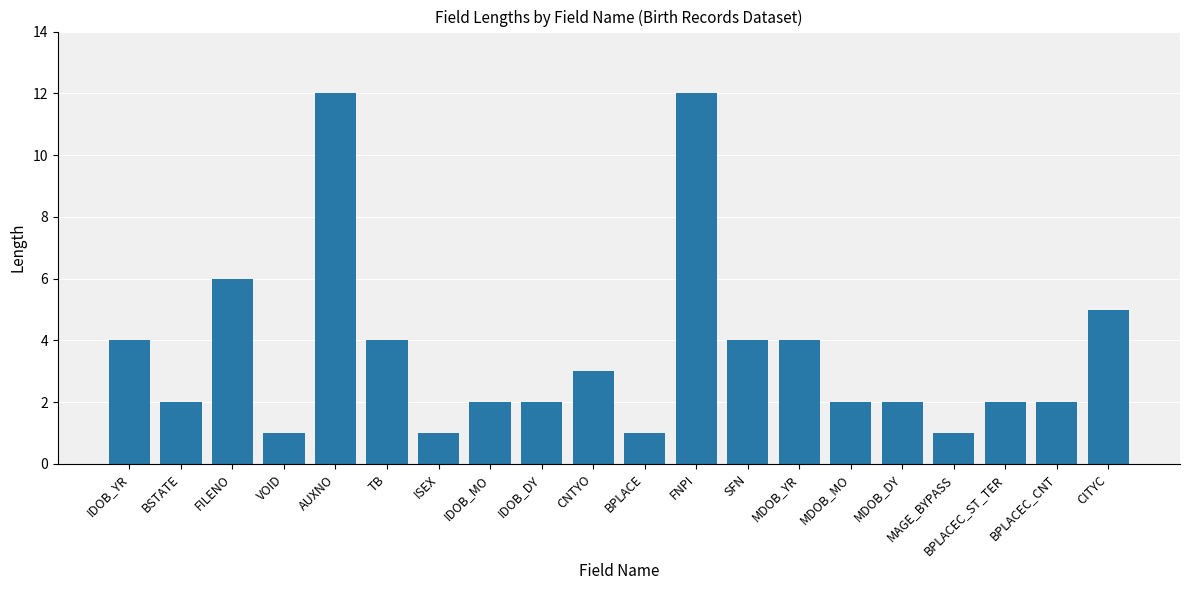

How many bars are there in total?

20